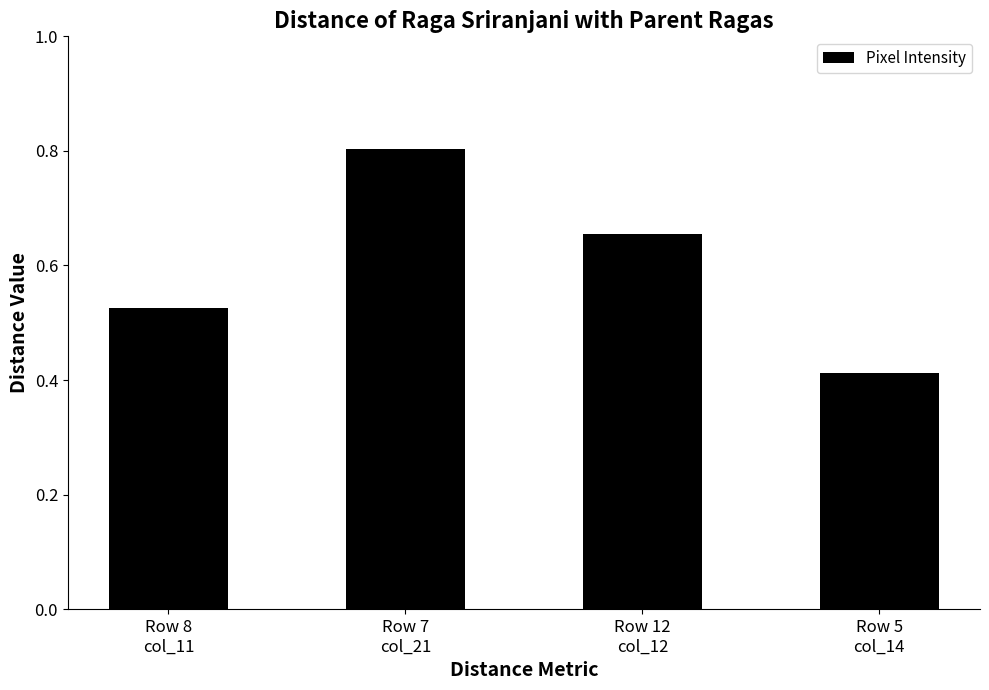

List the labels in order of value, largest first.

Row 7
col_21, Row 12
col_12, Row 8
col_11, Row 5
col_14